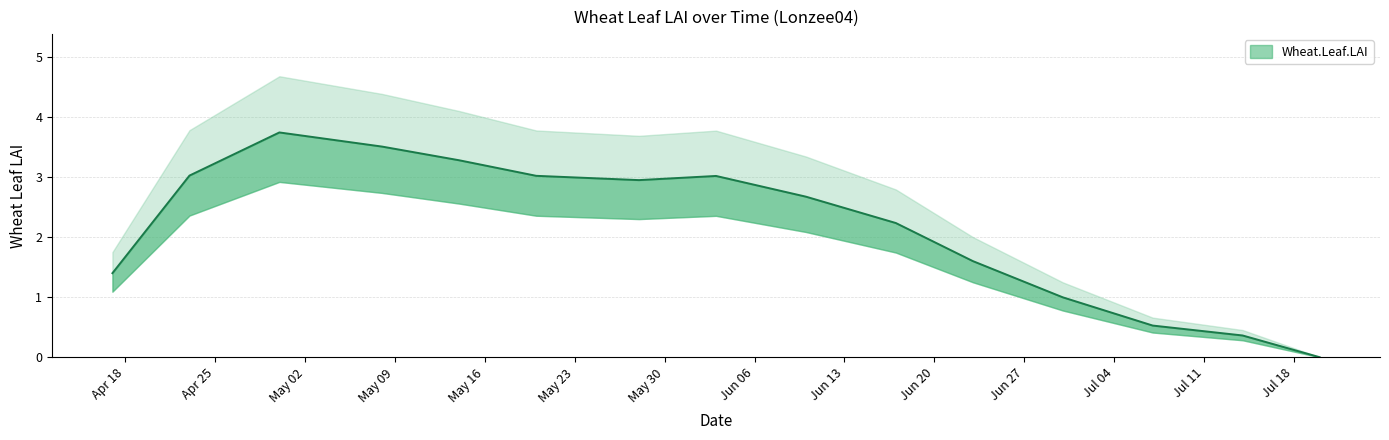

What is the value of the 8th point from the left?

3.0